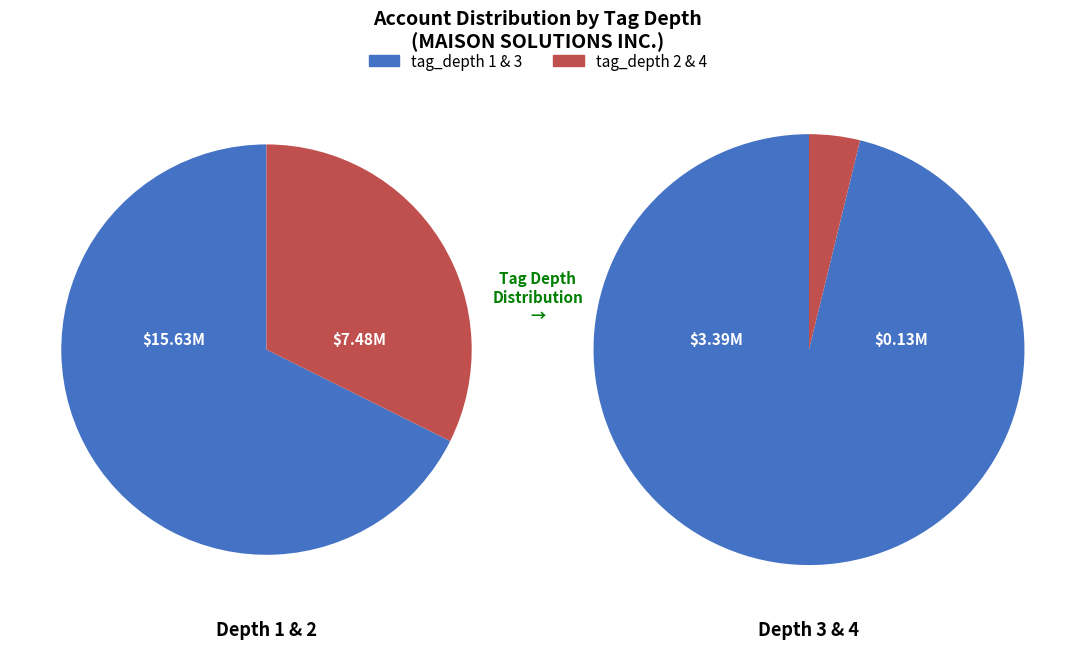

Is it true that tag_depth 2 is 20% of the pie?

True